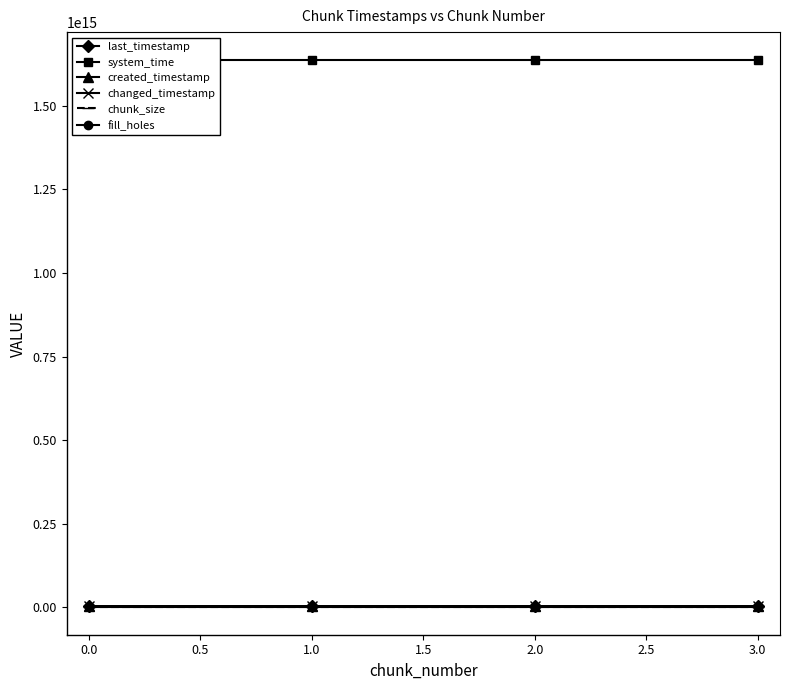

True or false: last_timestamp and chunk_size cross at least once.

False